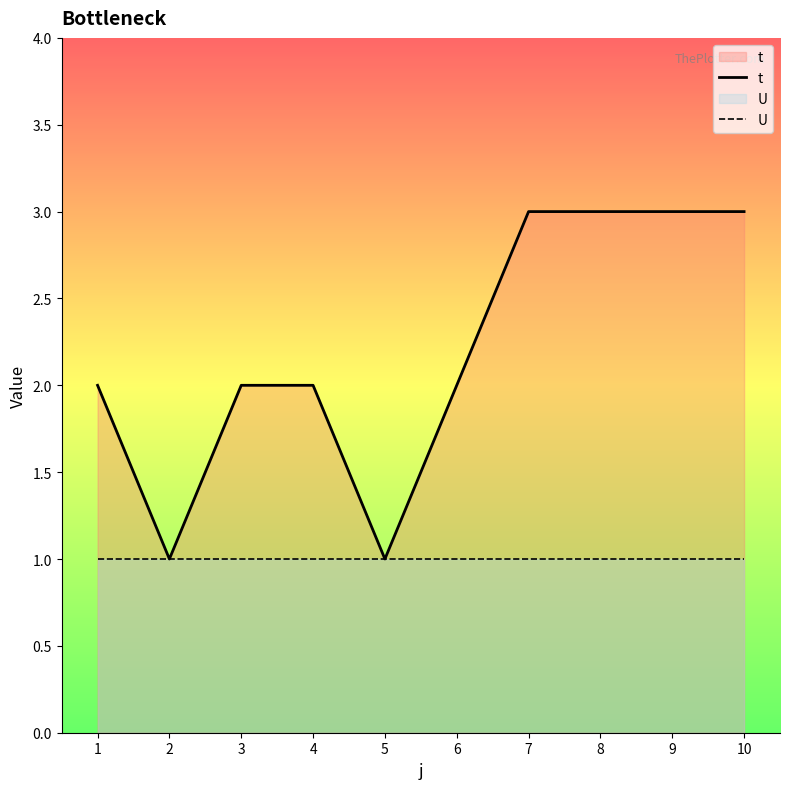

Reading left to right, transcribe all the data shown in this chart.

t: 2	1	2	2	1	2	3	3	3	3
U: 1	1	1	1	1	1	1	1	1	1